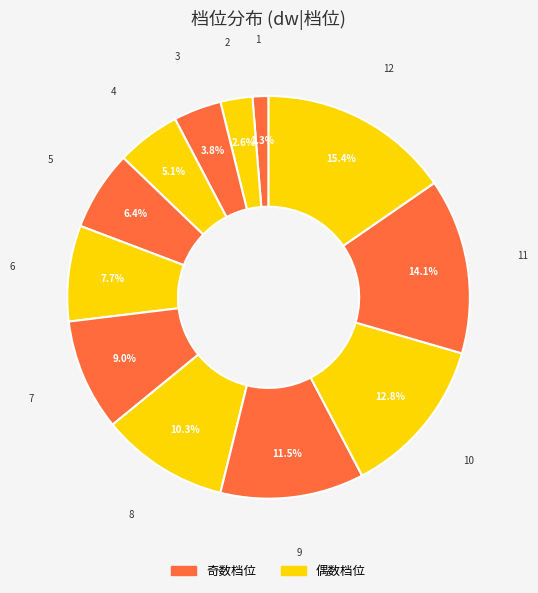

The 1 slice represents 11% of the pie. True or false?

False